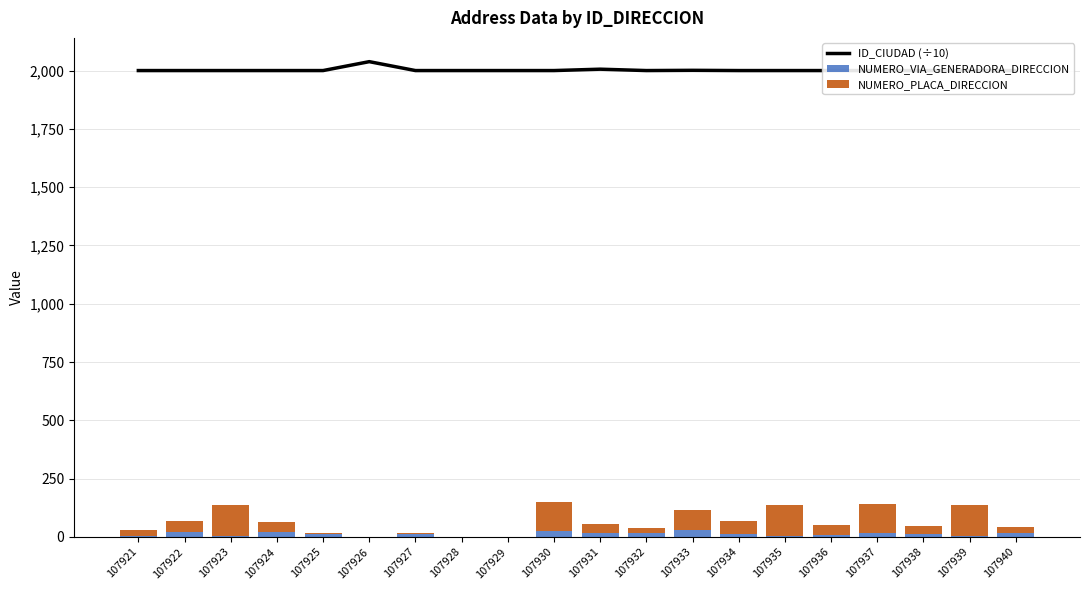

Read the NUMERO_VIA_GENERADORA_DIRECCION value at 107940.

19